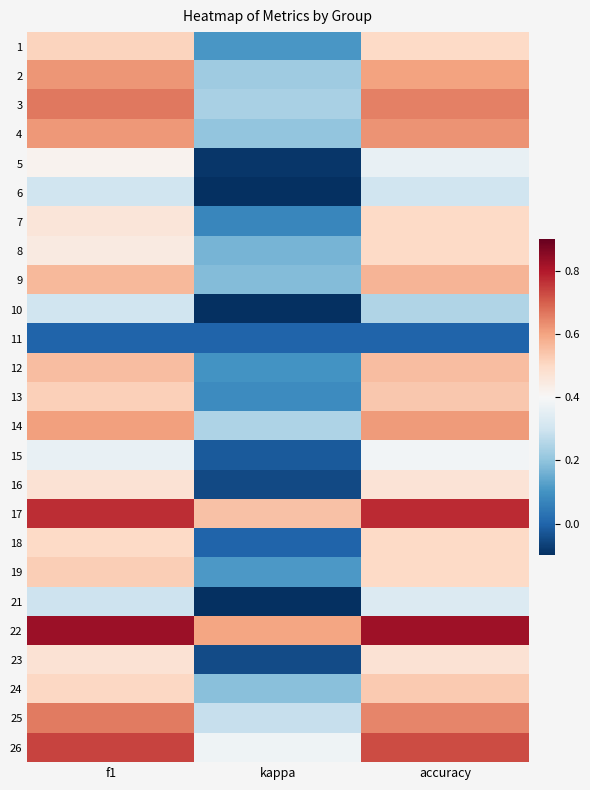

How many distinct data groups are displayed?

25